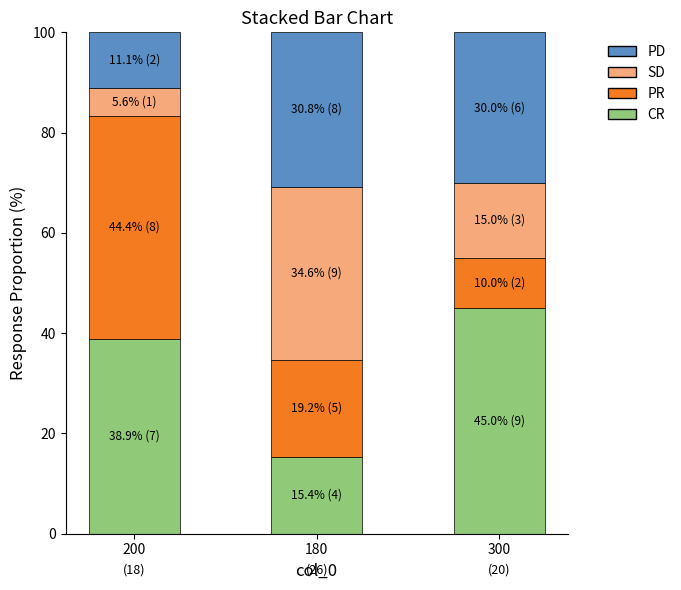

The value of CR at 200 is 38.9. True or false?

True